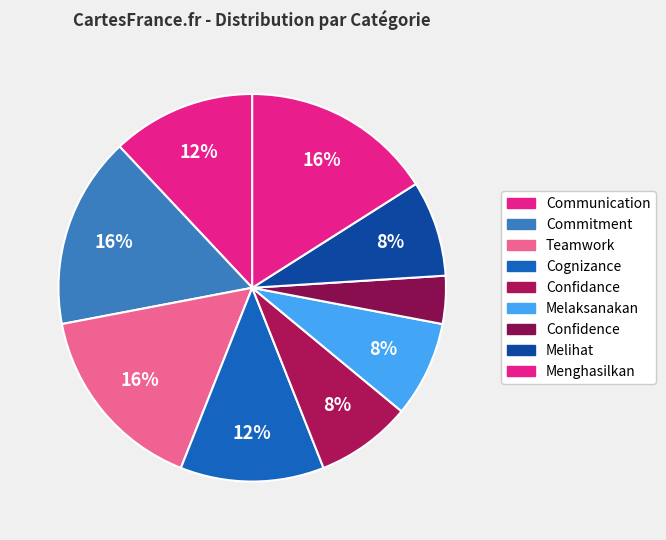

Count the number of slices in the pie.

9